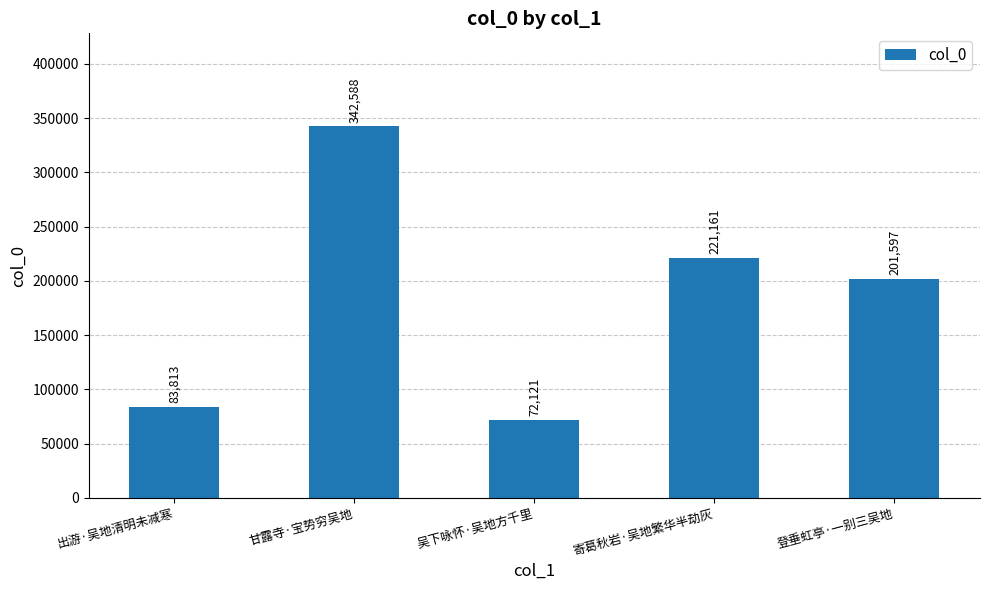

Reading left to right, list all the values displayed in this chart.

83813	342588	72121	221161	201597